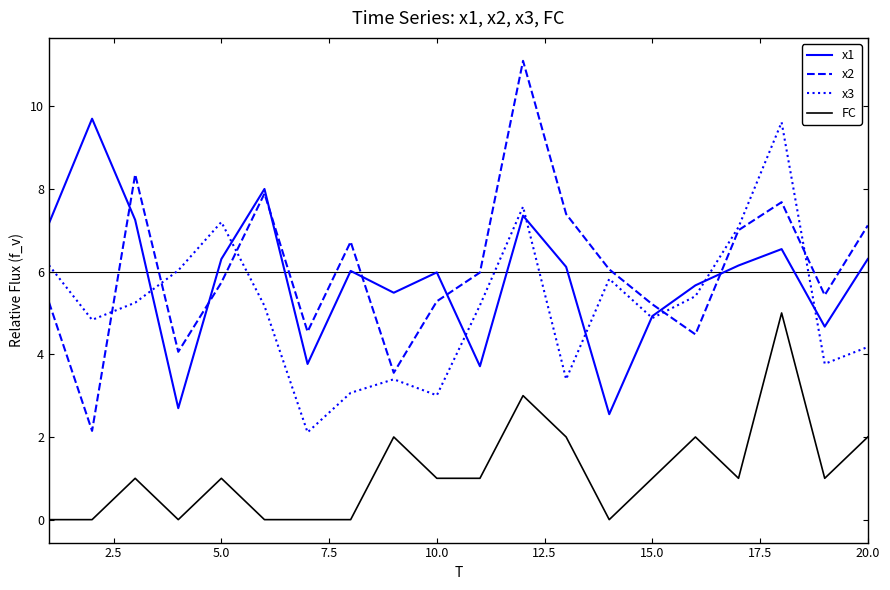

Which series has the largest range (max minus min)?

x2